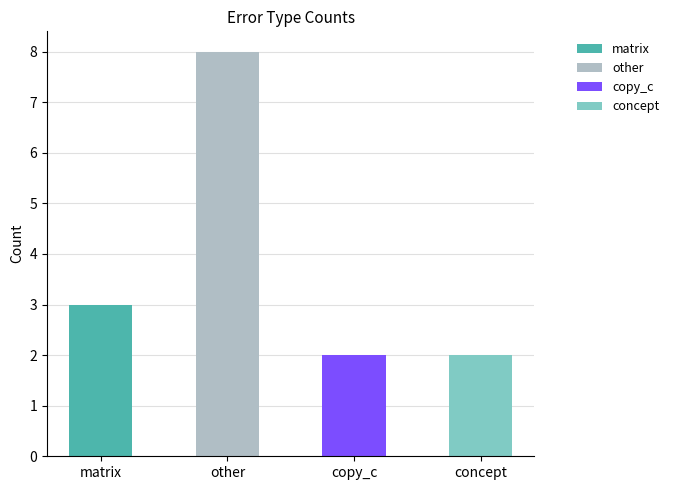

What is the ratio of the value at other to the value at copy_c?

4.0